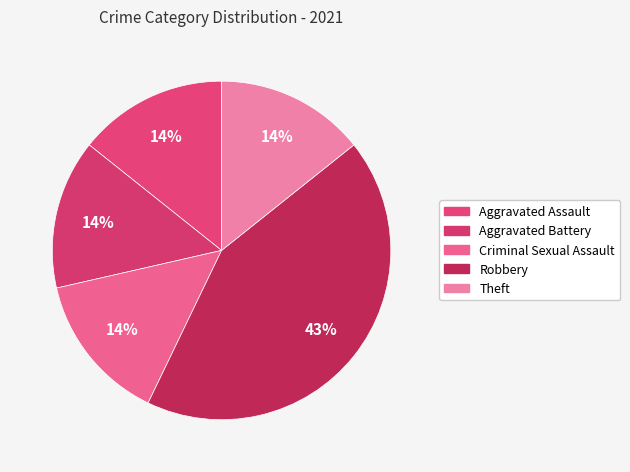

What percentage do Theft and Aggravated Assault together represent?

28.6%